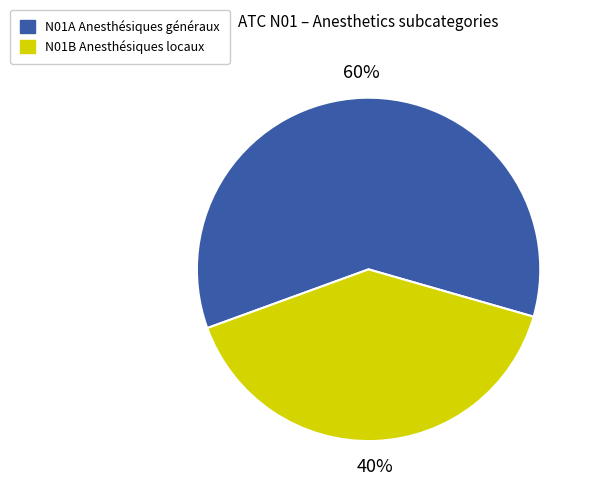

Count the number of slices in the pie.

2